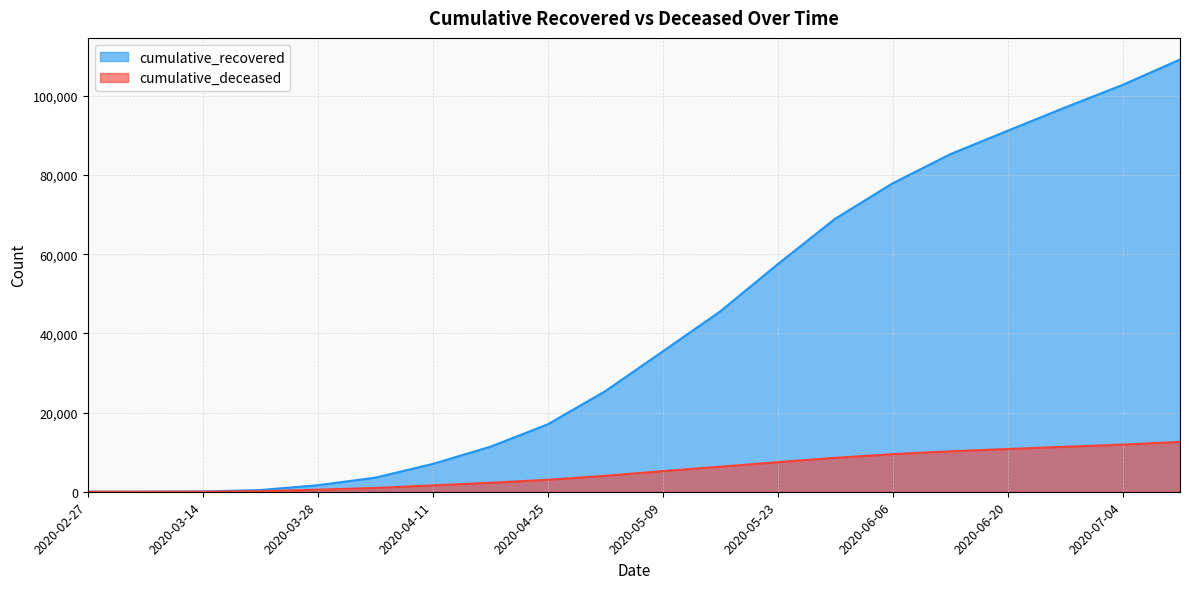

How many lines are shown in the chart?

2